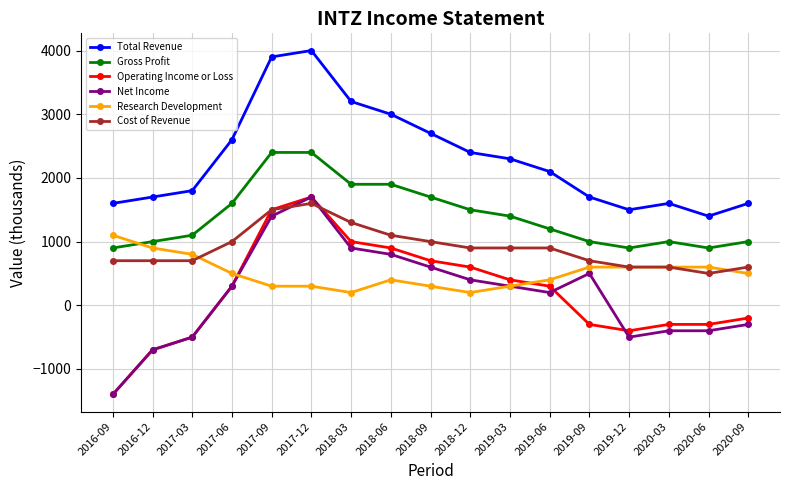

How many lines are shown in the chart?

6